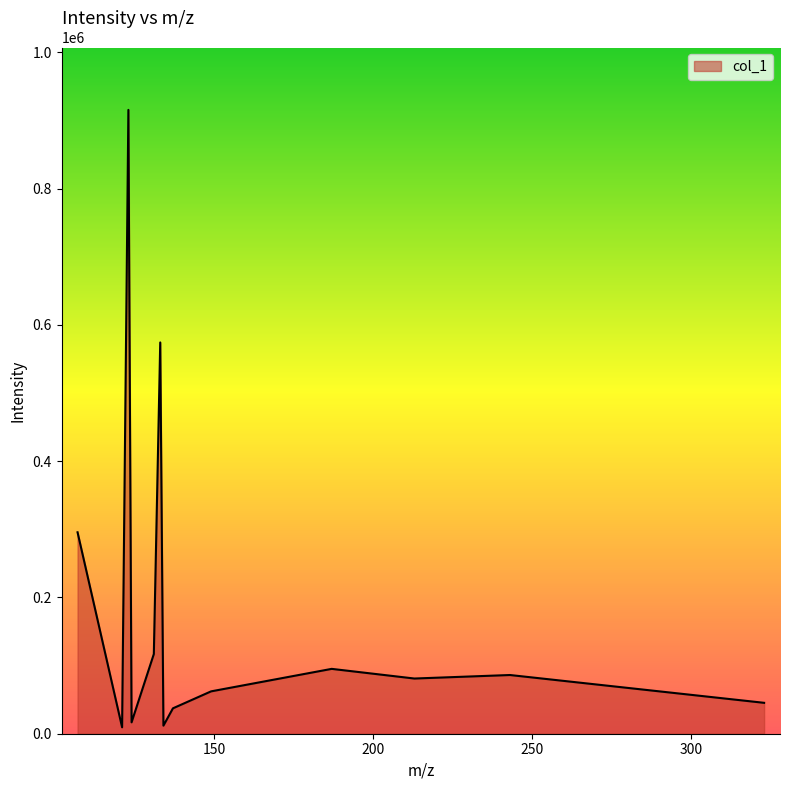

What is the maximum value shown in the chart?

915467.6